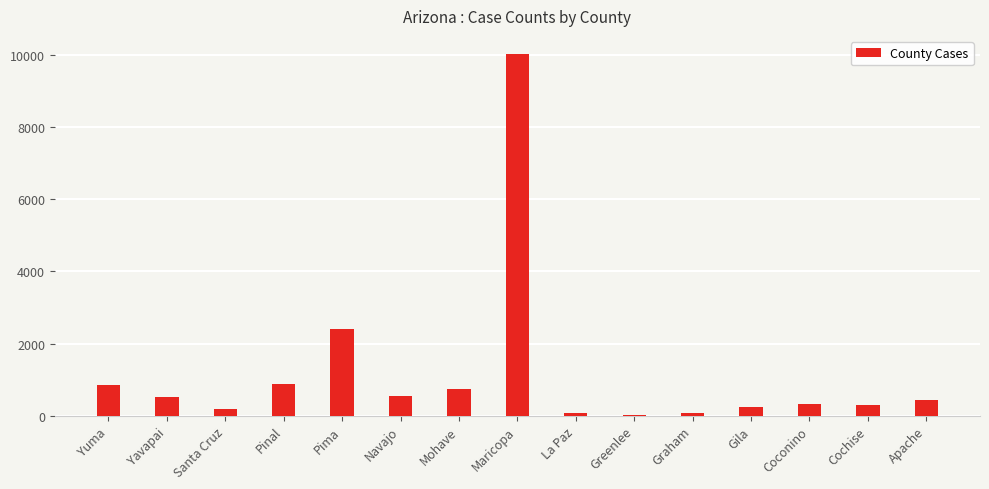

How many categories are shown in the chart?

15